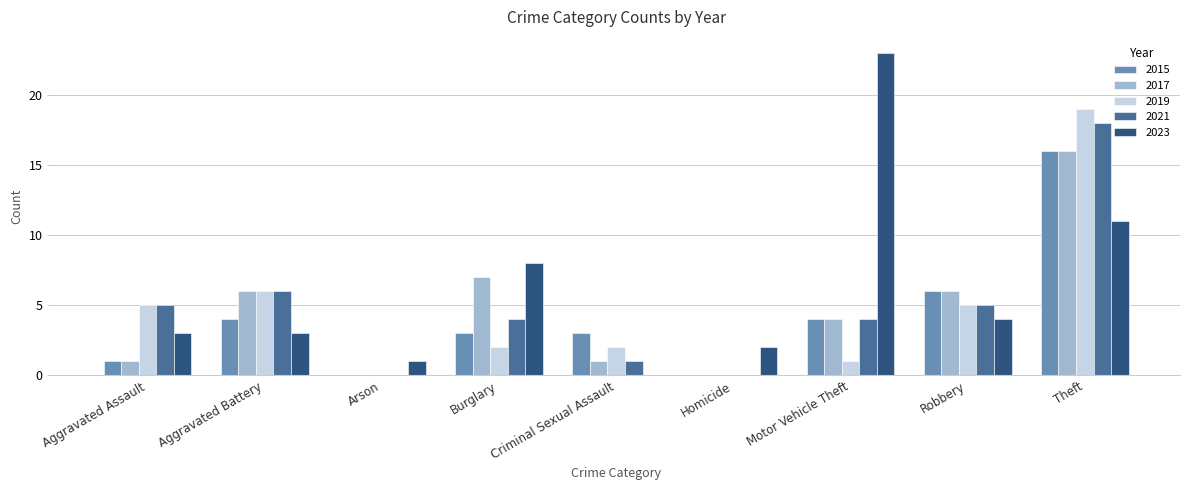

Between Criminal Sexual Assault and Motor Vehicle Theft, which series saw the biggest shift?

2023